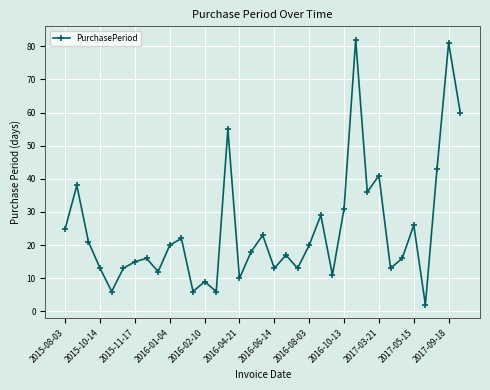

What is the value of the 28th point from the left?

41